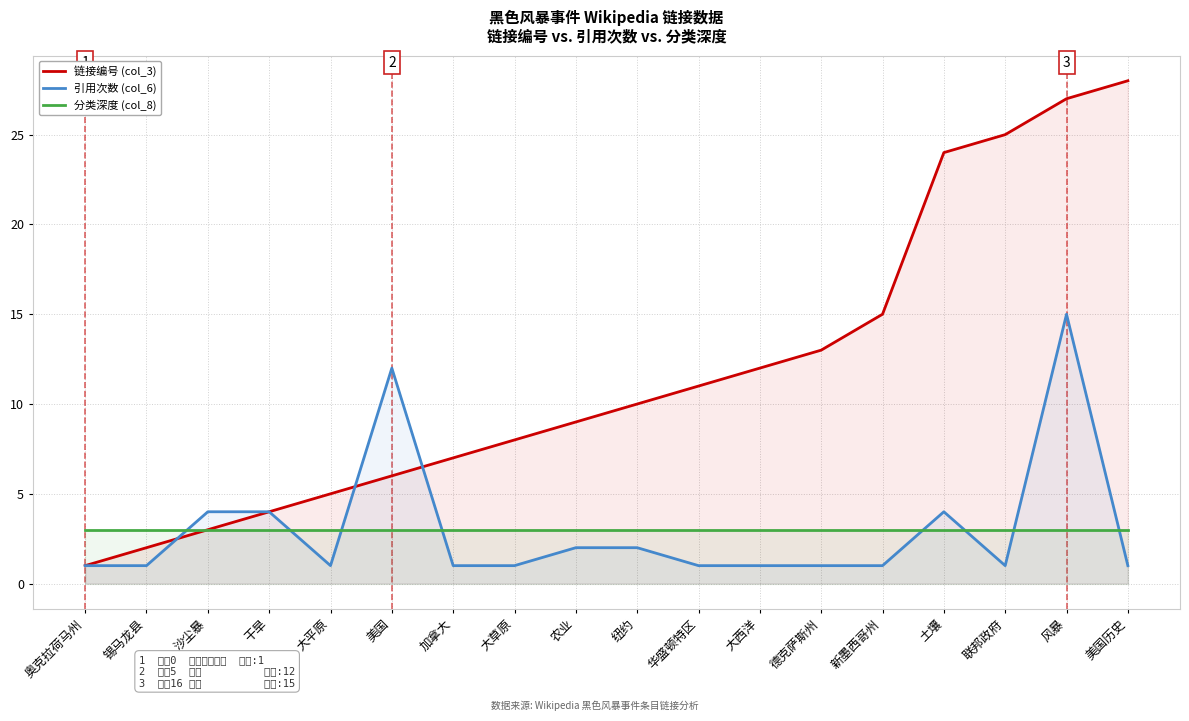

At which label is 链接编号 (col_3) closest to 14?

德克萨斯州